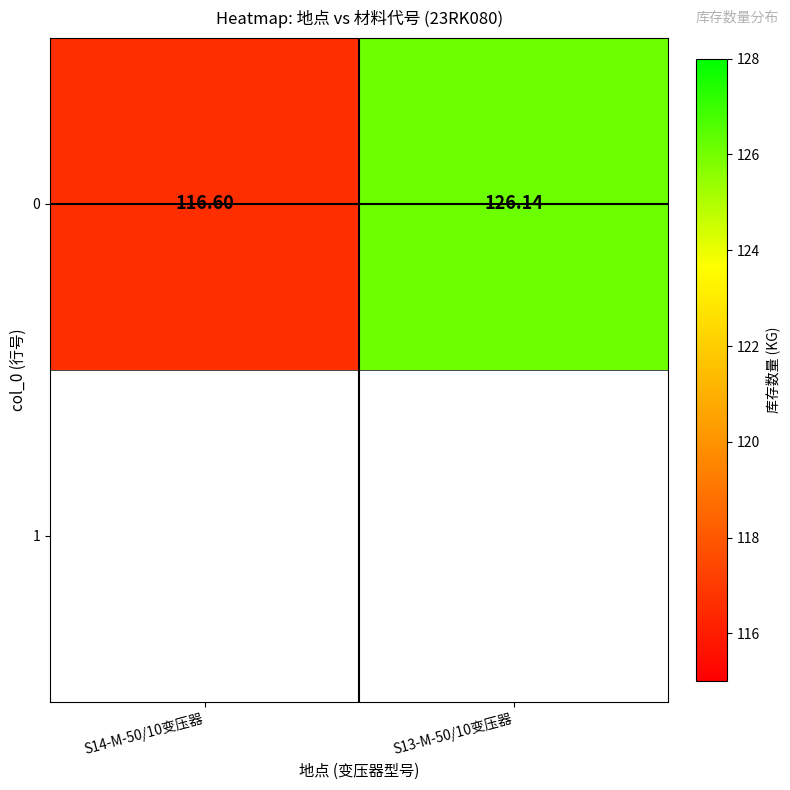

What is the sum of all values?

242.7